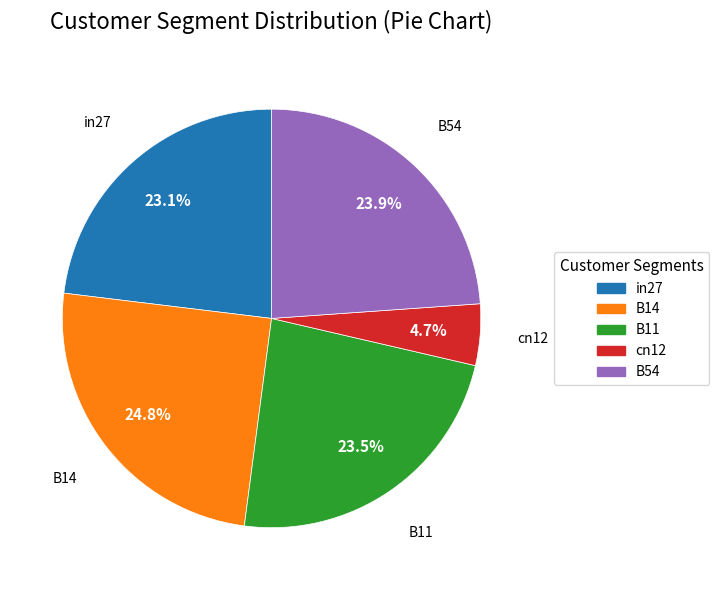

How much of the chart is everything except in27?

76.9%